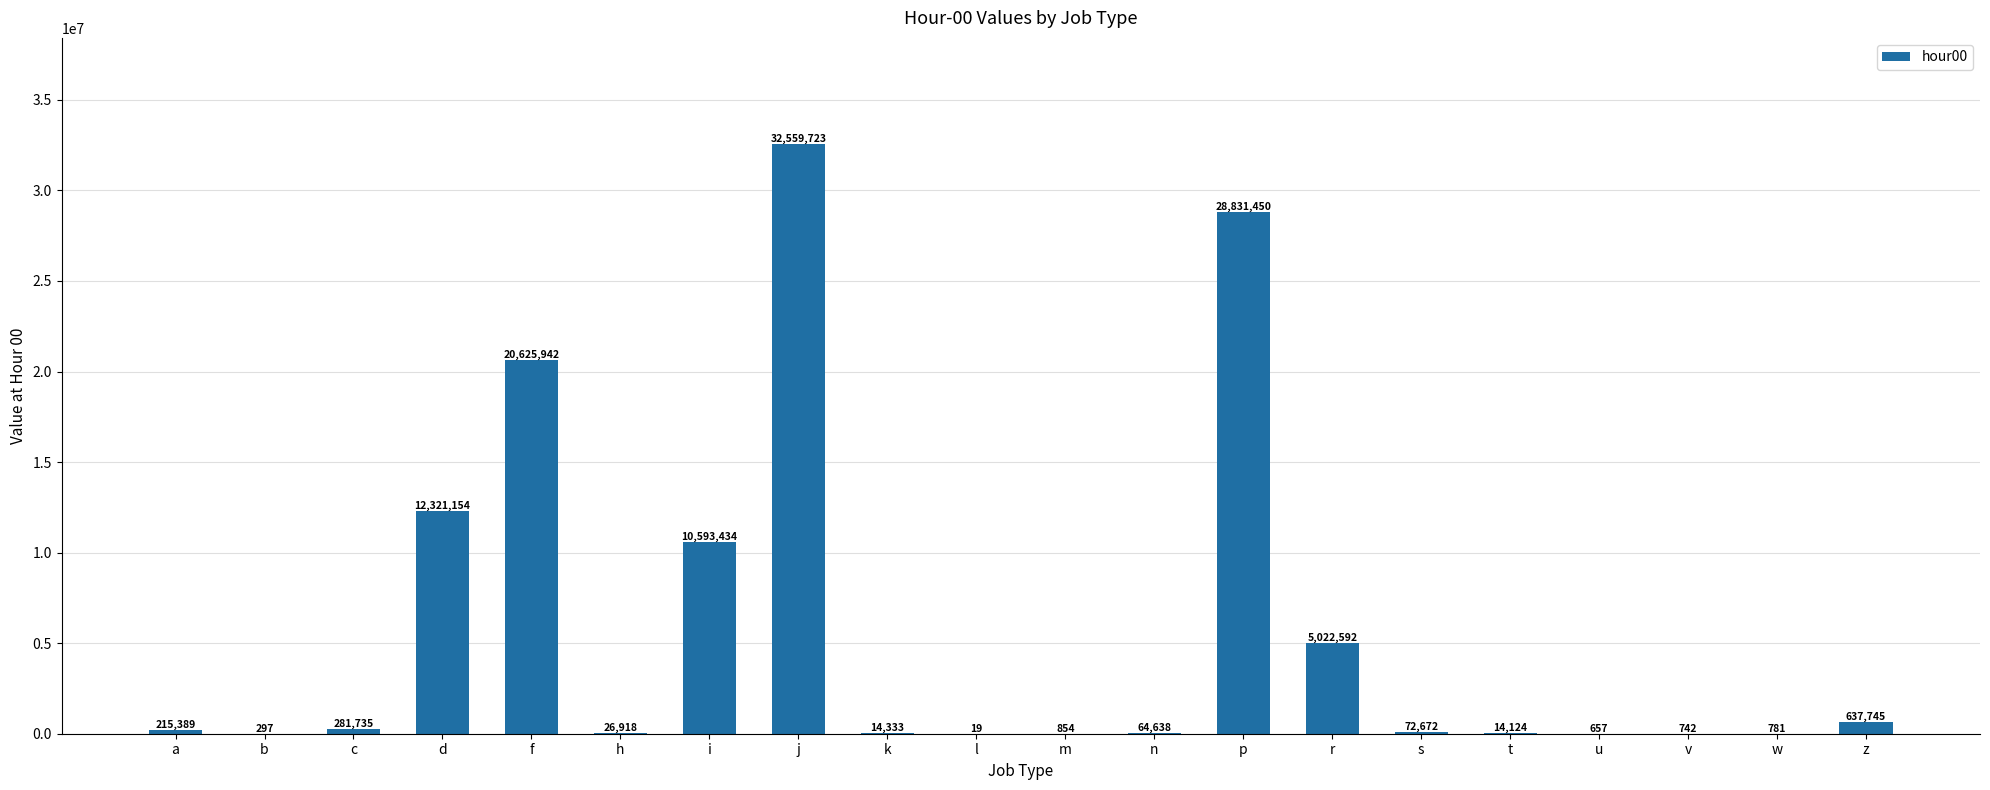

What is the change in value from h to t?

-12794